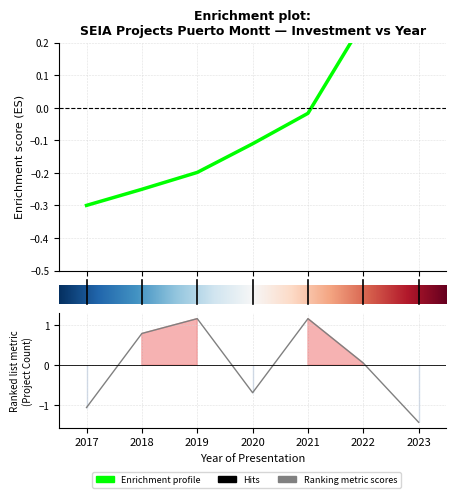

At which category does the data reach its first local peak?

2019